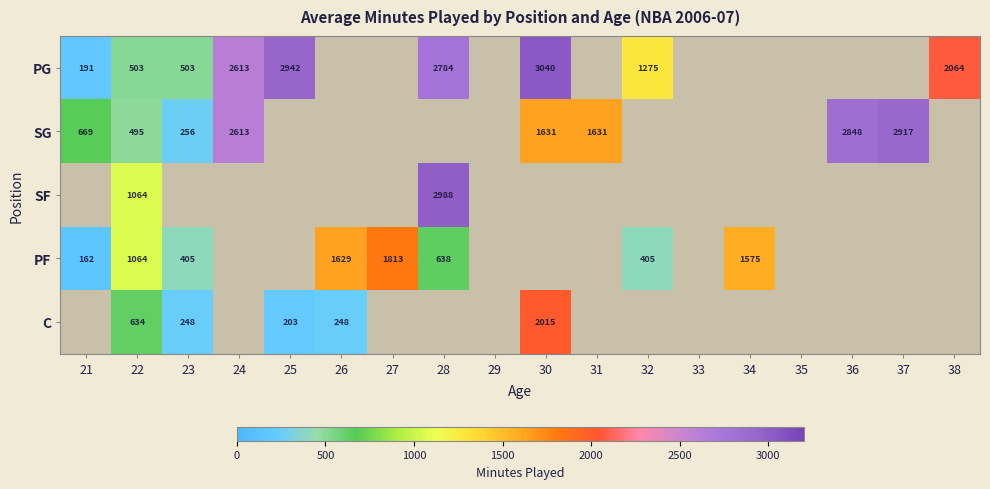

Is it true that C equals 838 at 22?

False